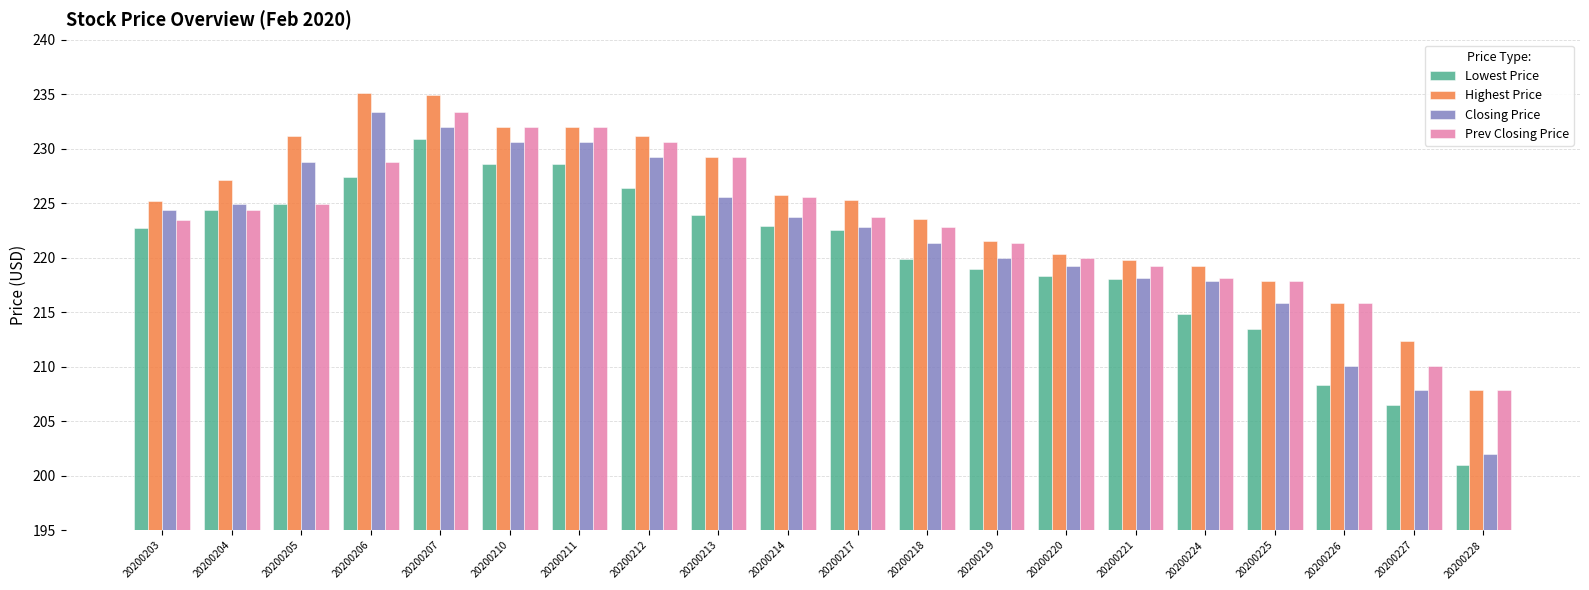

At which label is Prev Closing Price closest to 220?

20200220